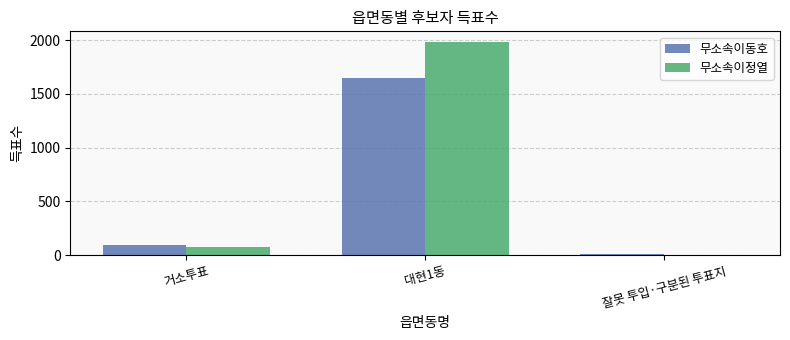

At which label is 무소속이동호 closest to 826?

거소투표